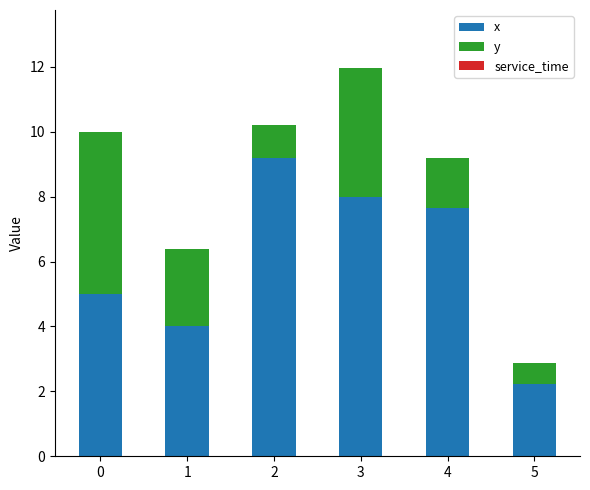

What is the minimum value for x?

2.2